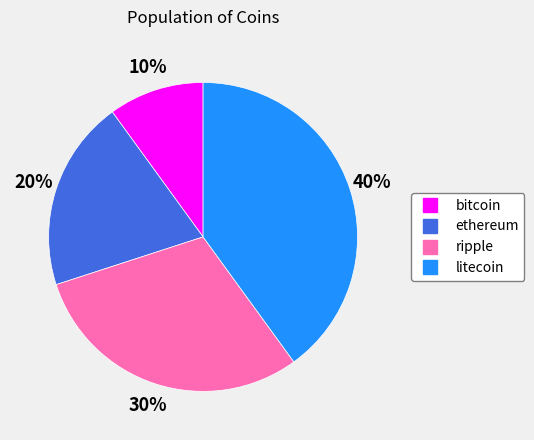

To the nearest percent, what percentage of the pie is bitcoin?

10%